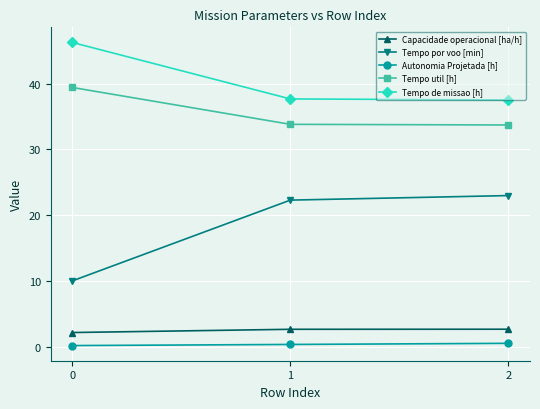

What is the value of the Capacidade operacional [ha/h] point at the 3rd from the left?

2.7